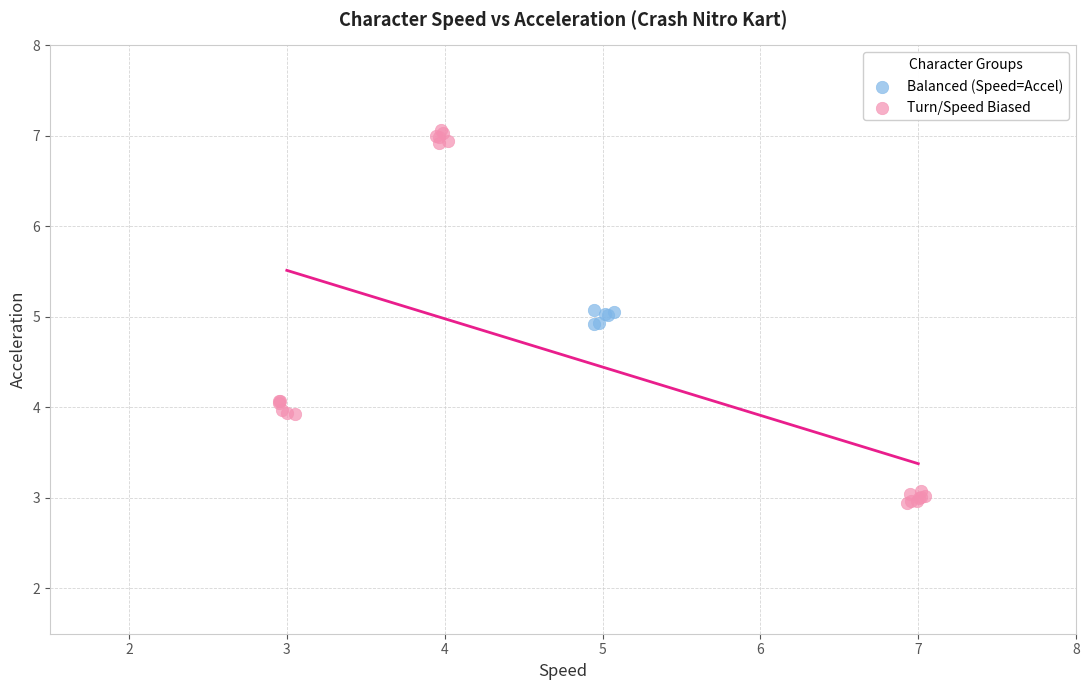

Which series contains the highest Y value?

Turn/Speed Biased